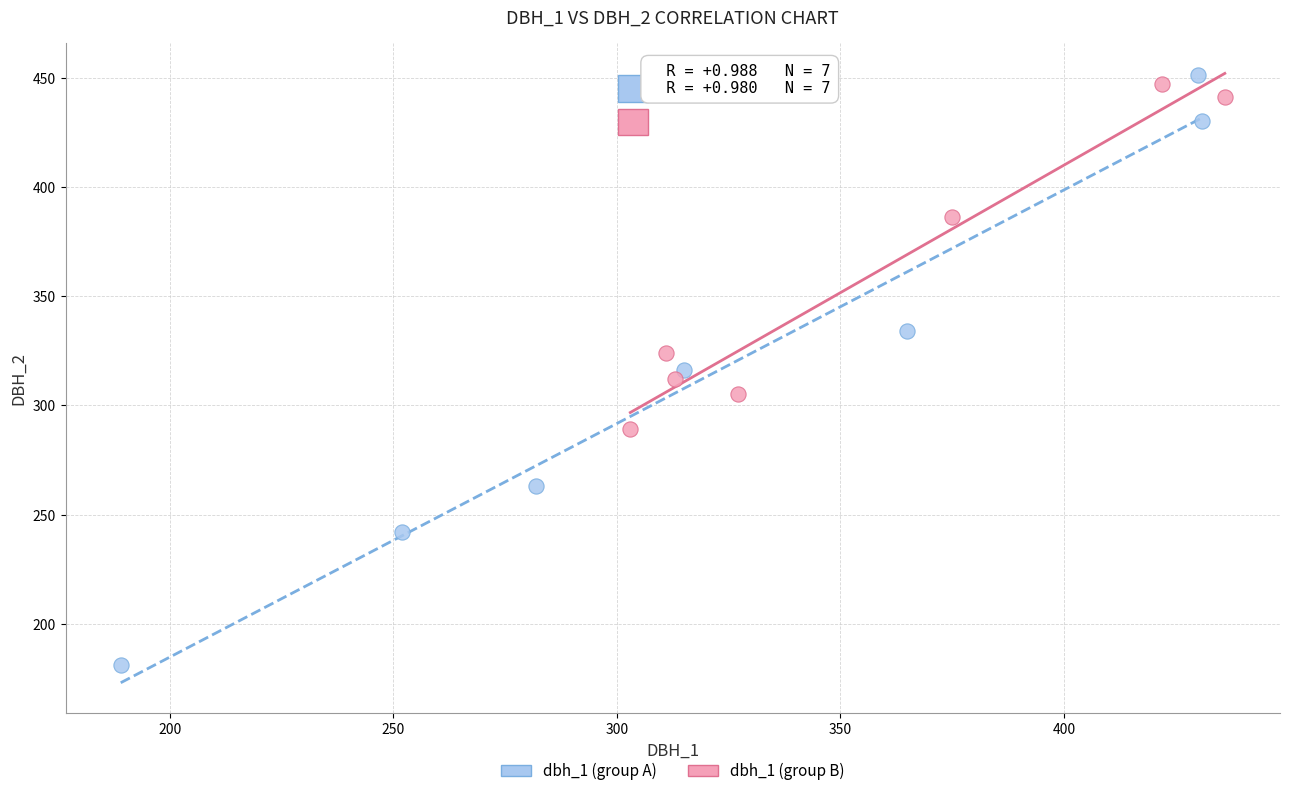

Which series has the widest spread of Y values?

dbh_1 (group A)